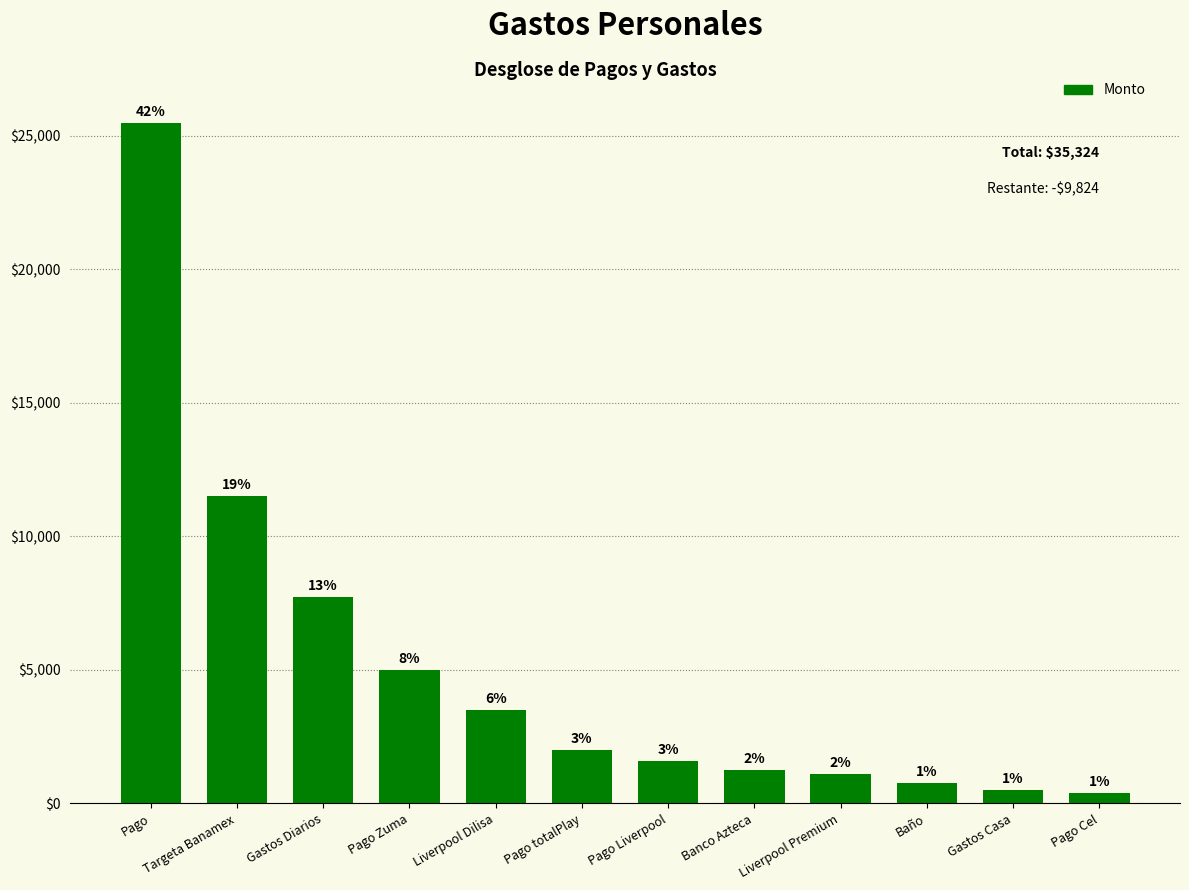

Does the chart contain any negative values?

No